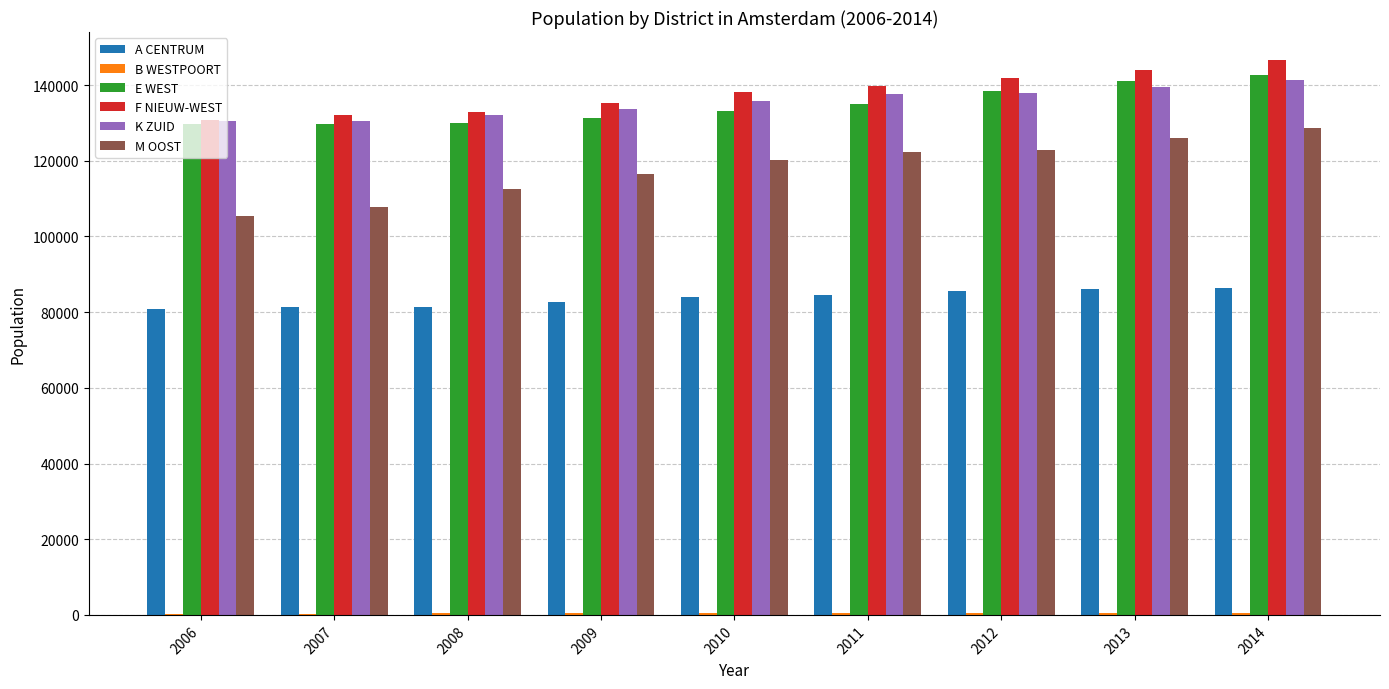

Where is K ZUID nearest to the value 135927?

2010